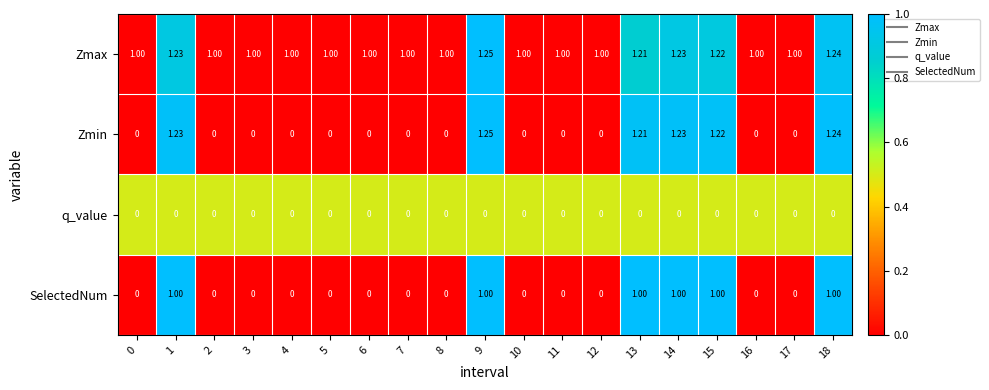

Which series has the largest range (max minus min)?

Zmin